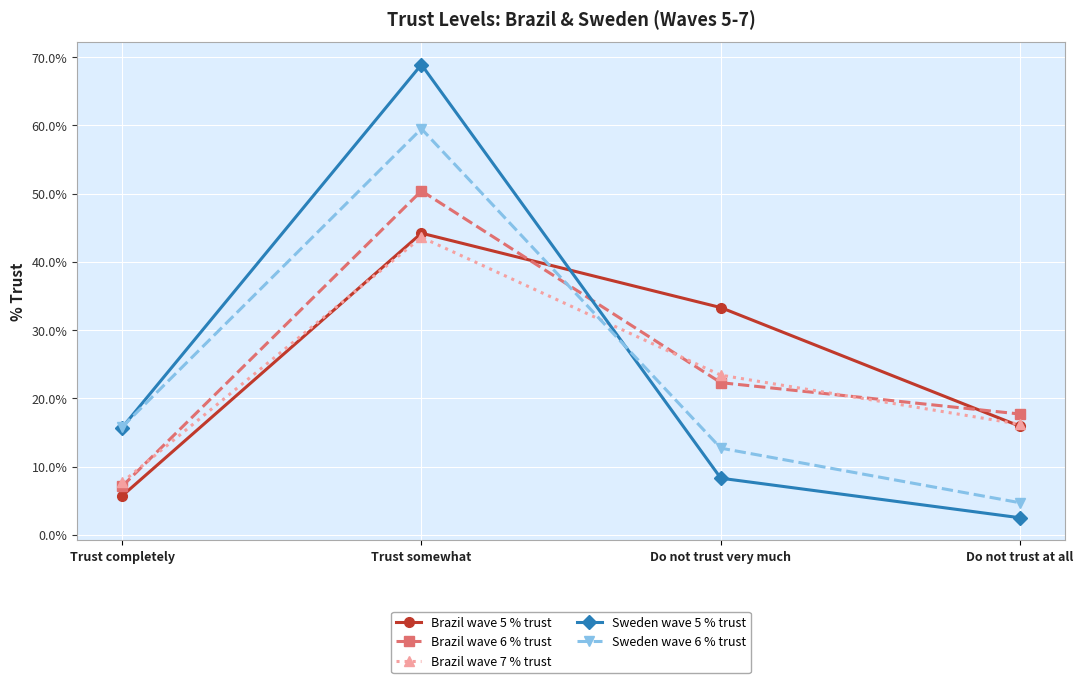

True or false: Brazil wave 6 % trust has more than 1 points higher than both neighbors.

False